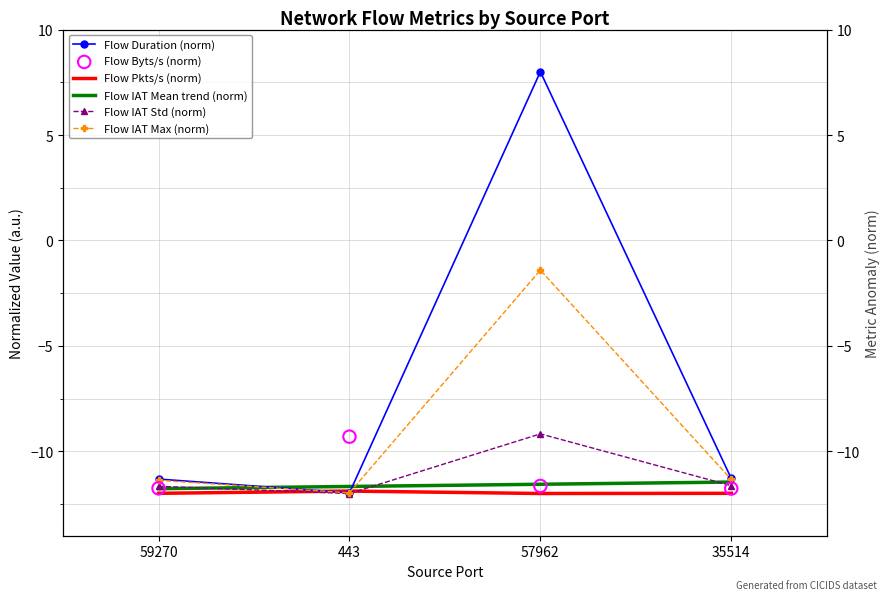

Which series reaches the maximum Y coordinate?

Flow Duration (norm)